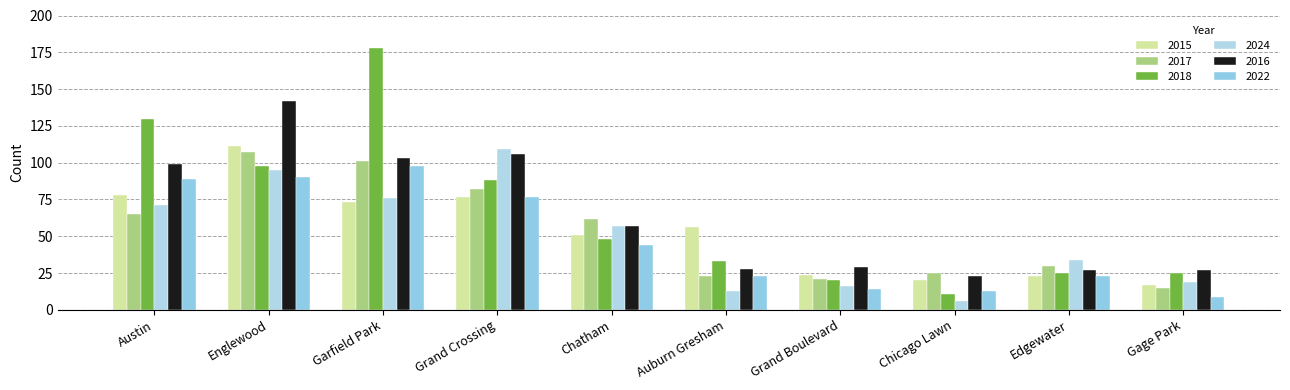

How many groups of bars are there?

10